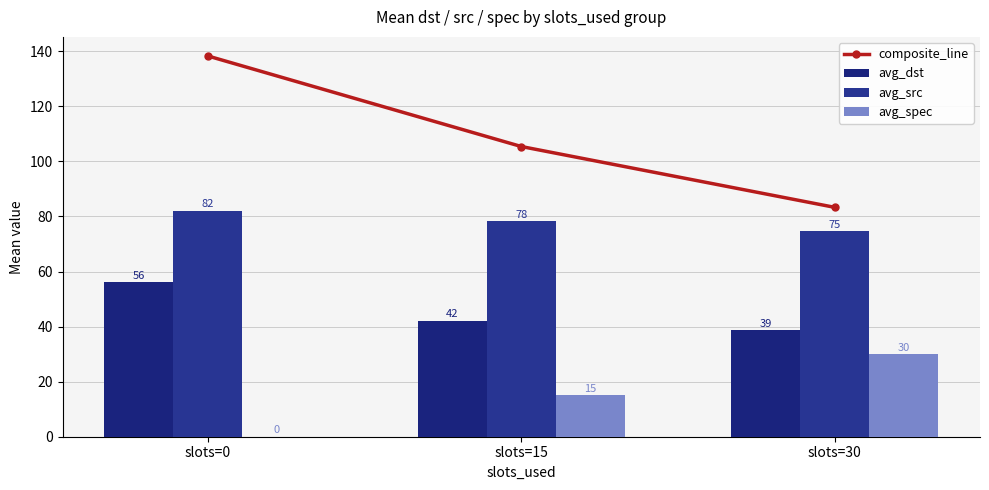

At how many categories does at least one series exceed 124?

1